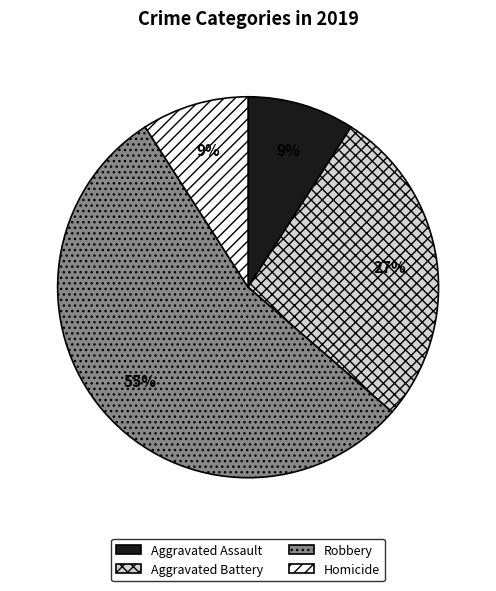

Is the sum of Aggravated Assault and Robbery greater than half?

Yes